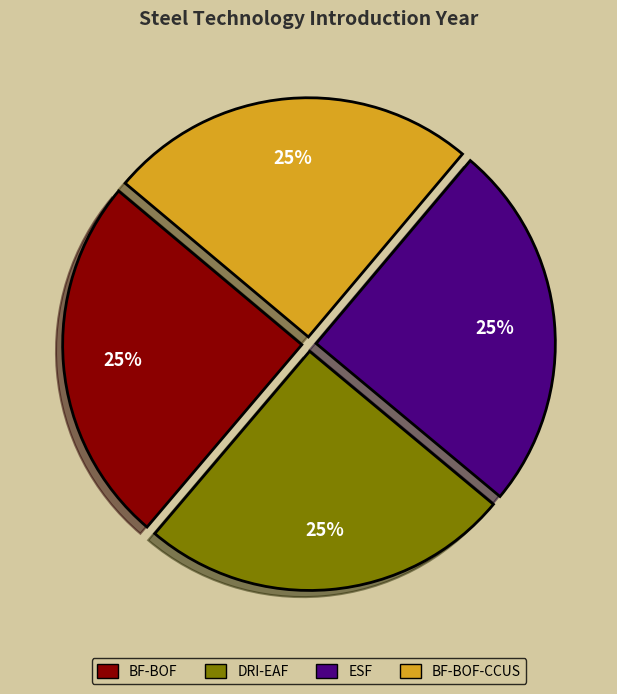

To the nearest percent, what percentage of the pie is BF-BOF?

25%